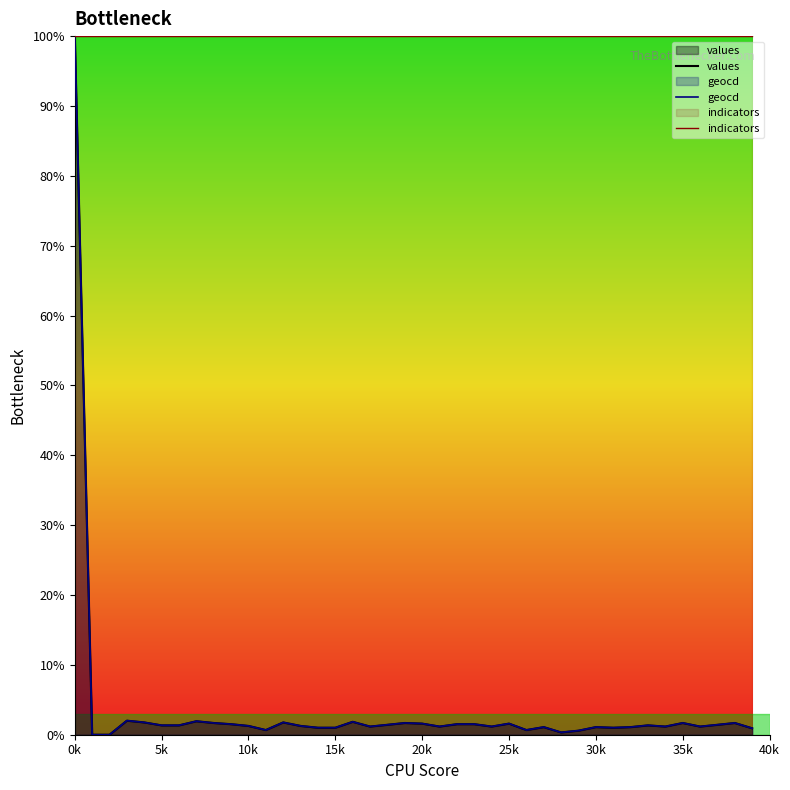

The indicators series shows 100.0 at 0k. True or false?

True